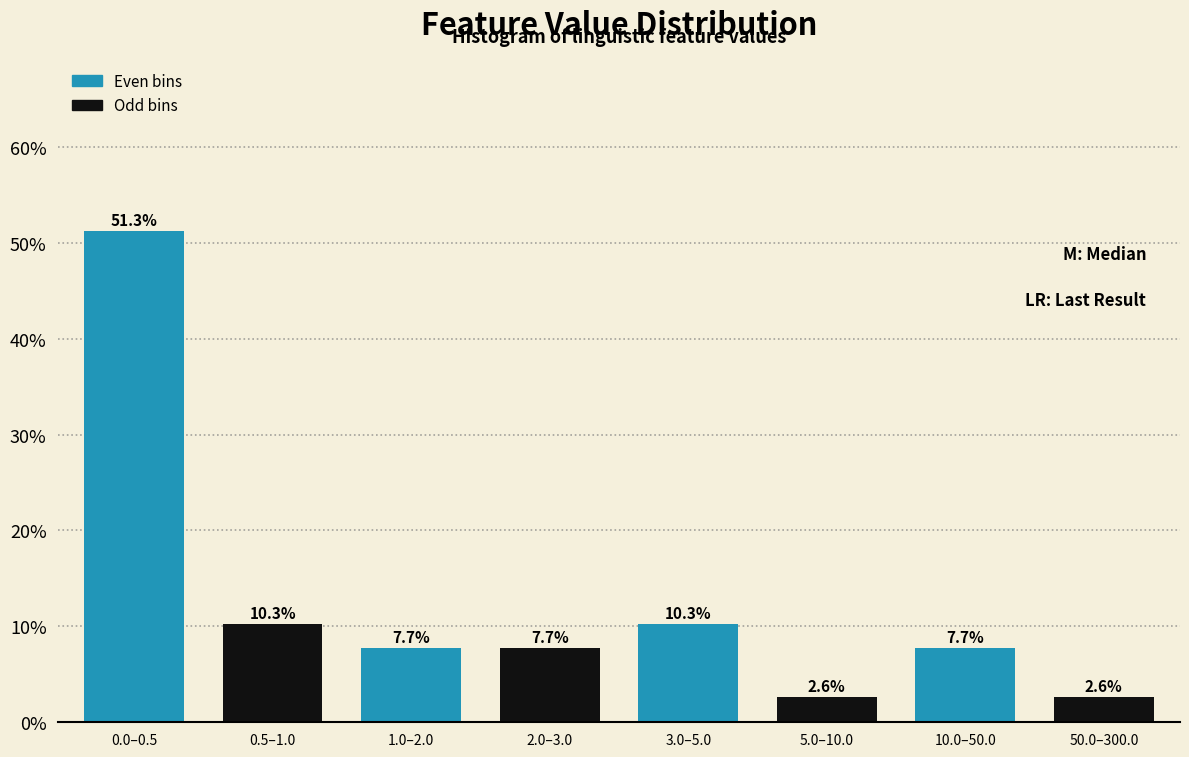

Reading left to right, extract all data points from this chart.

0.0–0.5=51.3	0.5–1.0=10.3	1.0–2.0=7.7	2.0–3.0=7.7	3.0–5.0=10.3	5.0–10.0=2.6	10.0–50.0=7.7	50.0–300.0=2.6